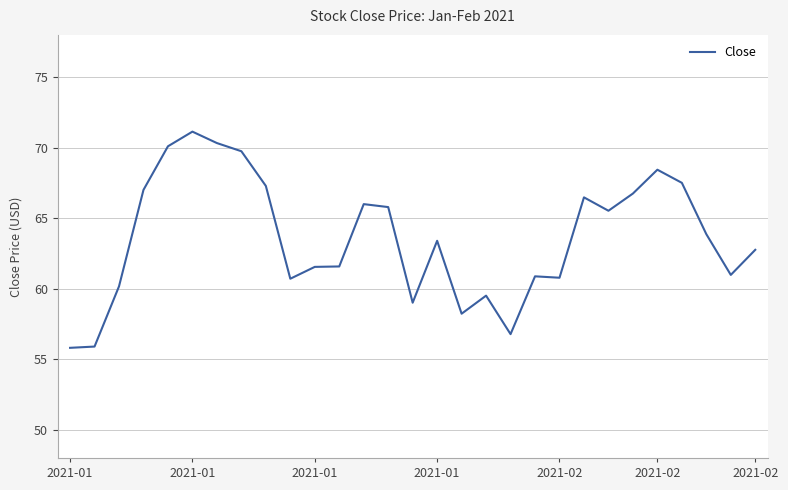

What is the maximum value shown in the chart?

71.1